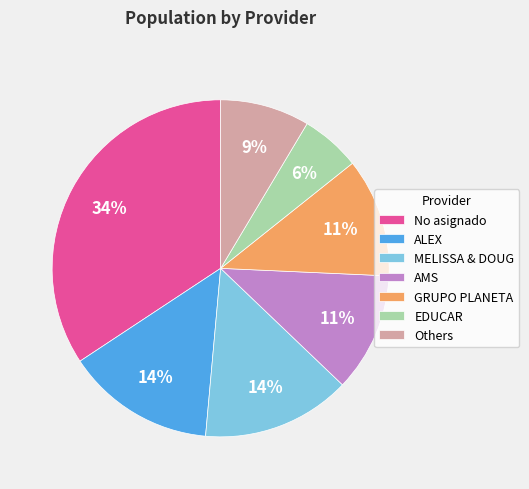

Is it true that AMS is 3% of the pie?

False